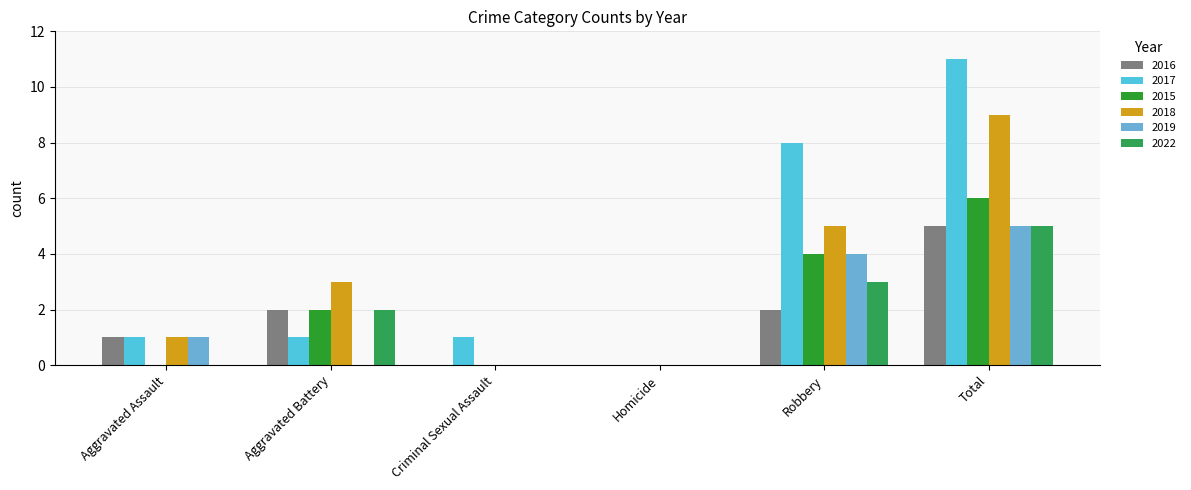

Are the bars grouped side by side (vs. stacked)?

Yes